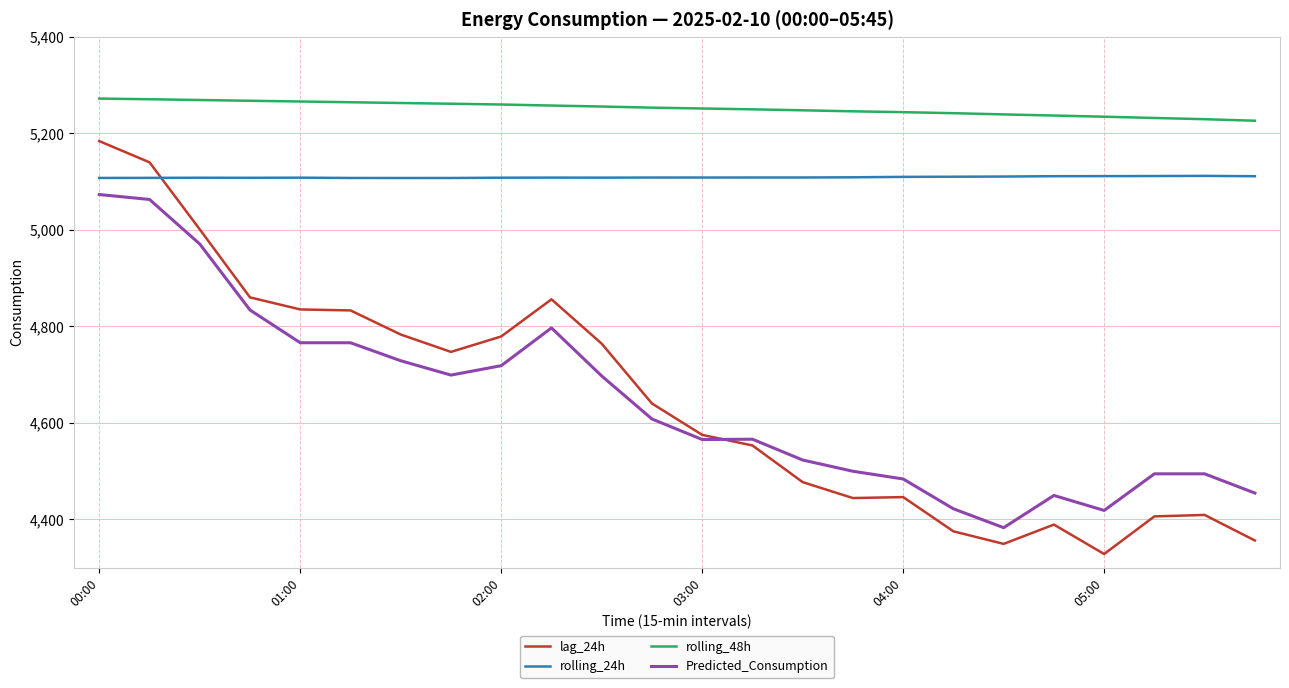

What is the lowest value of the rolling_24h series?

5107.5